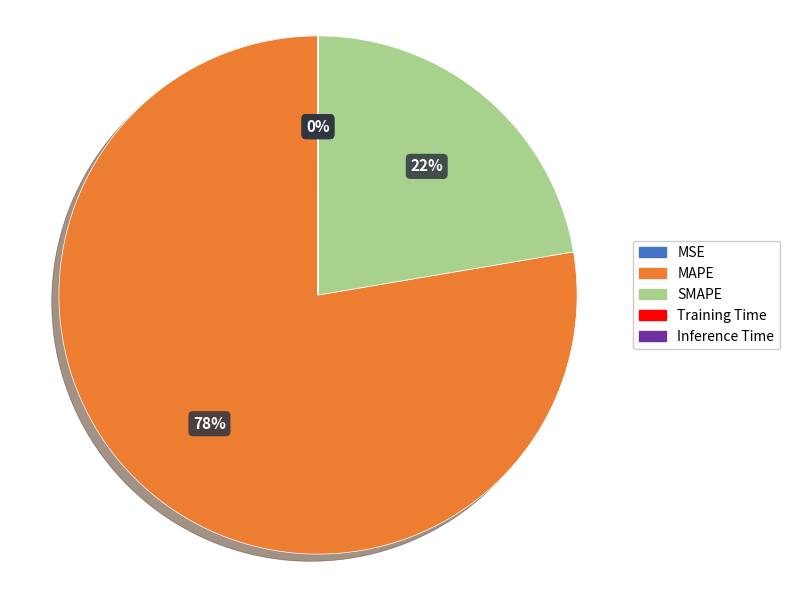

True or false: MAPE accounts for 78% of the total.

True